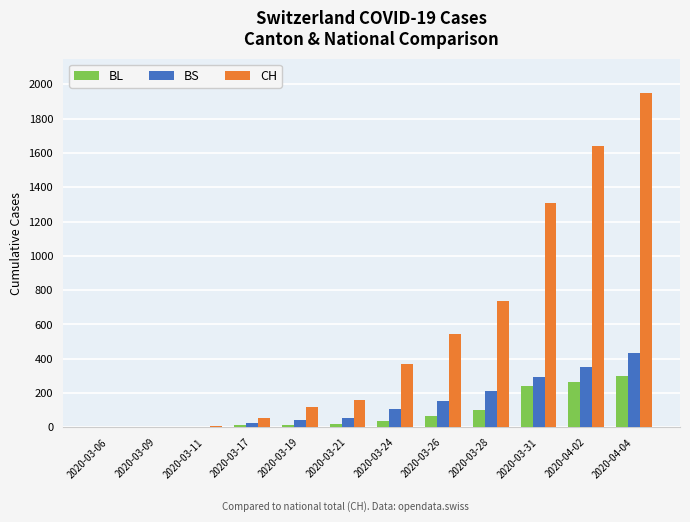

What is the sum of all BS values?

1677